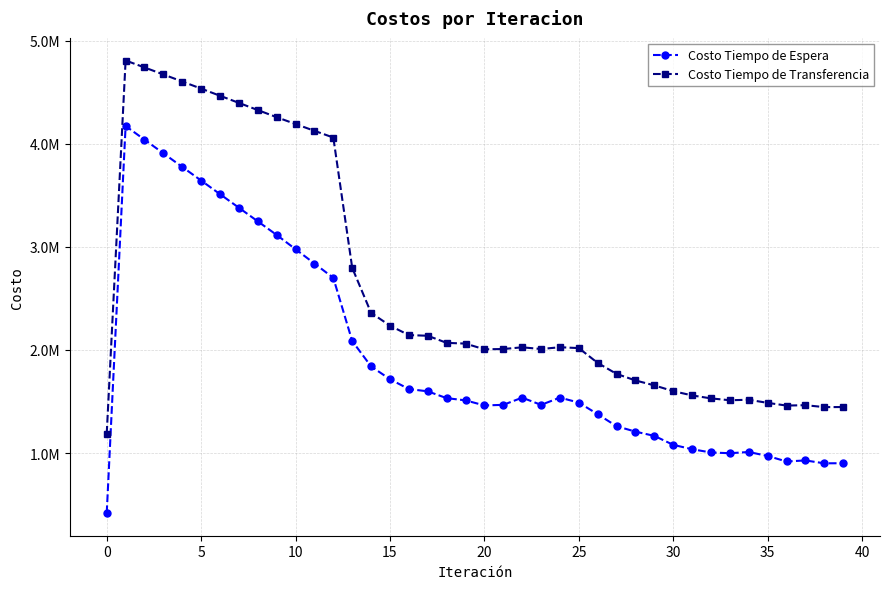

What are all the series names shown in the legend?

Costo Tiempo de Espera, Costo Tiempo de Transferencia